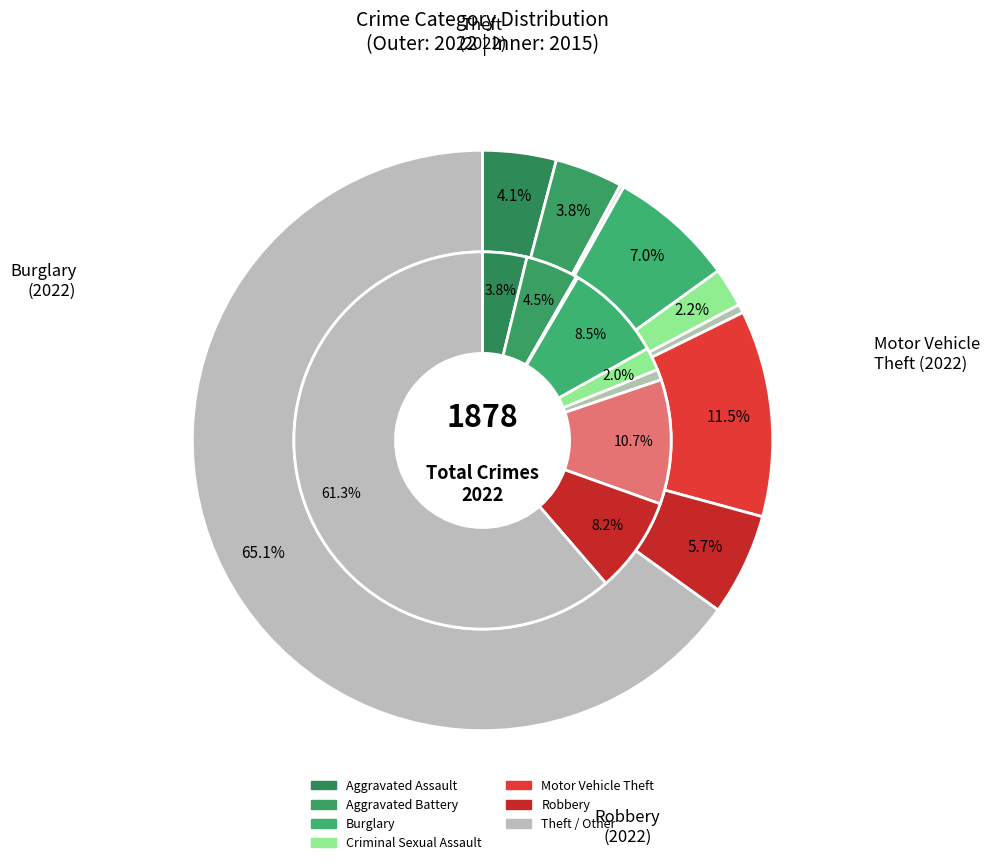

What is the smallest slice in the pie chart?

2